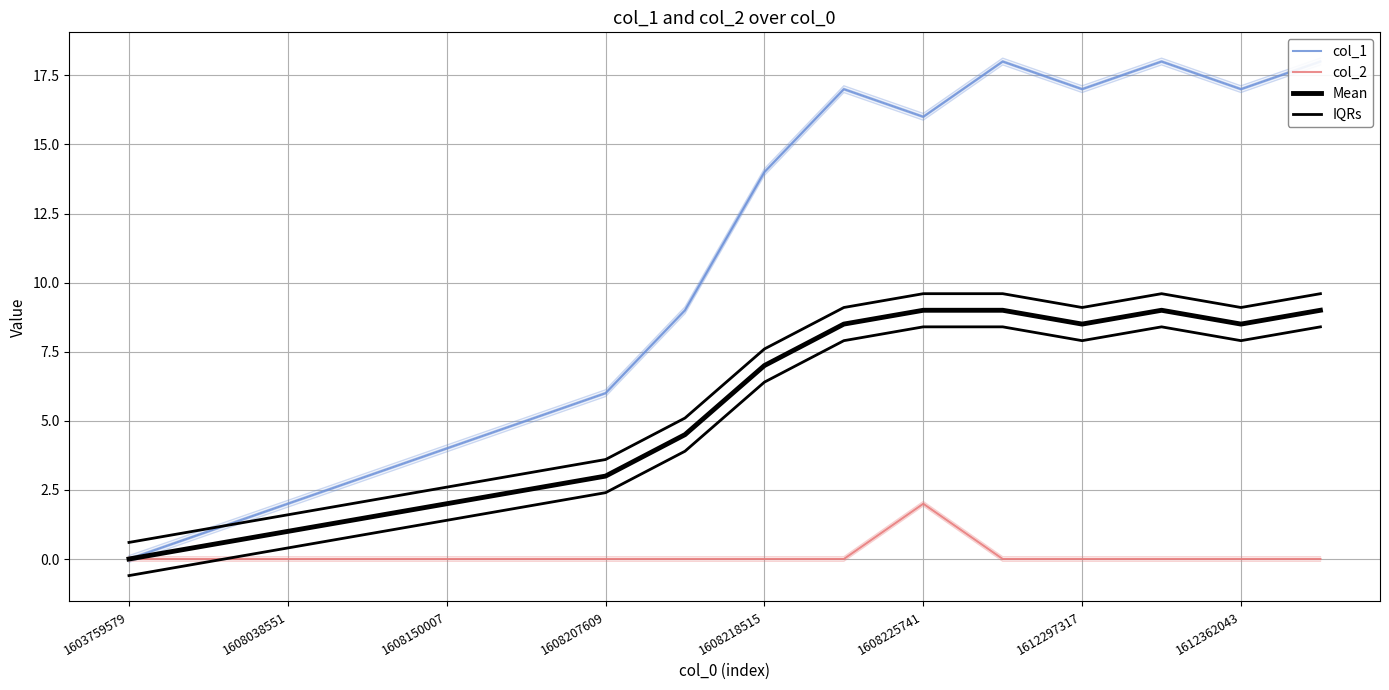

How many data points in col_1 are less than 14?

8